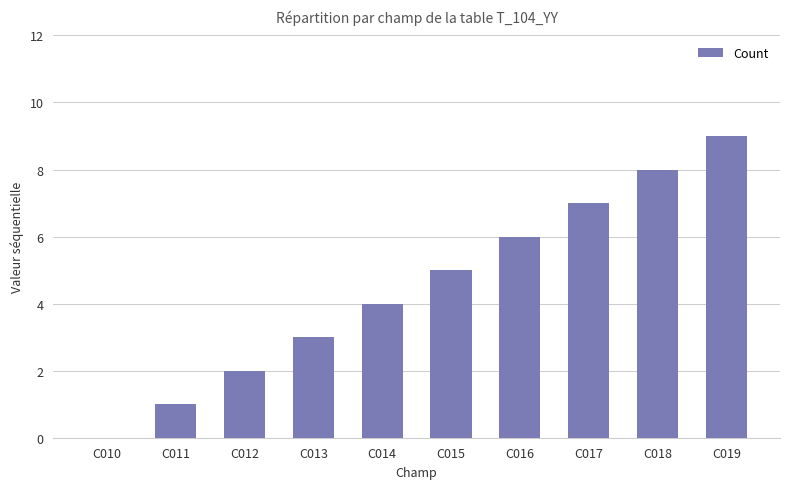

What is the sum of the values at C014 and C015?

9